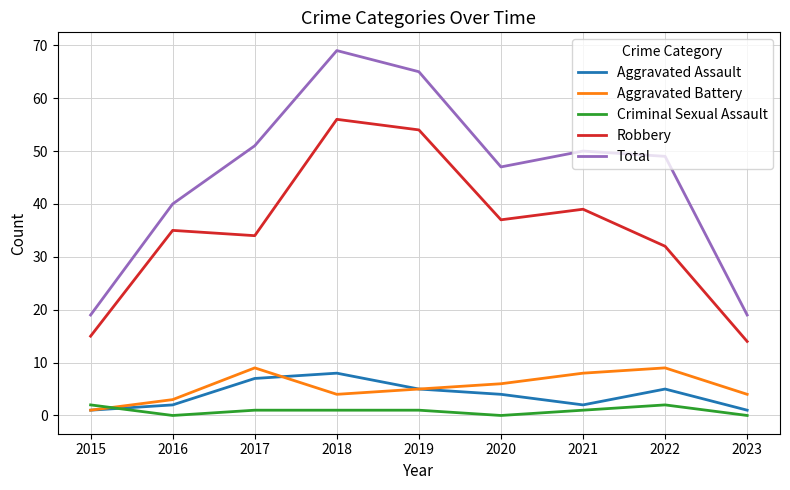

Reading left to right, list all the values displayed in this chart.

Aggravated Assault: 2015=1	2016=2	2017=7	2018=8	2019=5	2020=4	2021=2	2022=5	2023=1
Aggravated Battery: 2015=1	2016=3	2017=9	2018=4	2019=5	2020=6	2021=8	2022=9	2023=4
Criminal Sexual Assault: 2015=2	2016=0	2017=1	2018=1	2019=1	2020=0	2021=1	2022=2	2023=0
Robbery: 2015=15	2016=35	2017=34	2018=56	2019=54	2020=37	2021=39	2022=32	2023=14
Total: 2015=19	2016=40	2017=51	2018=69	2019=65	2020=47	2021=50	2022=49	2023=19